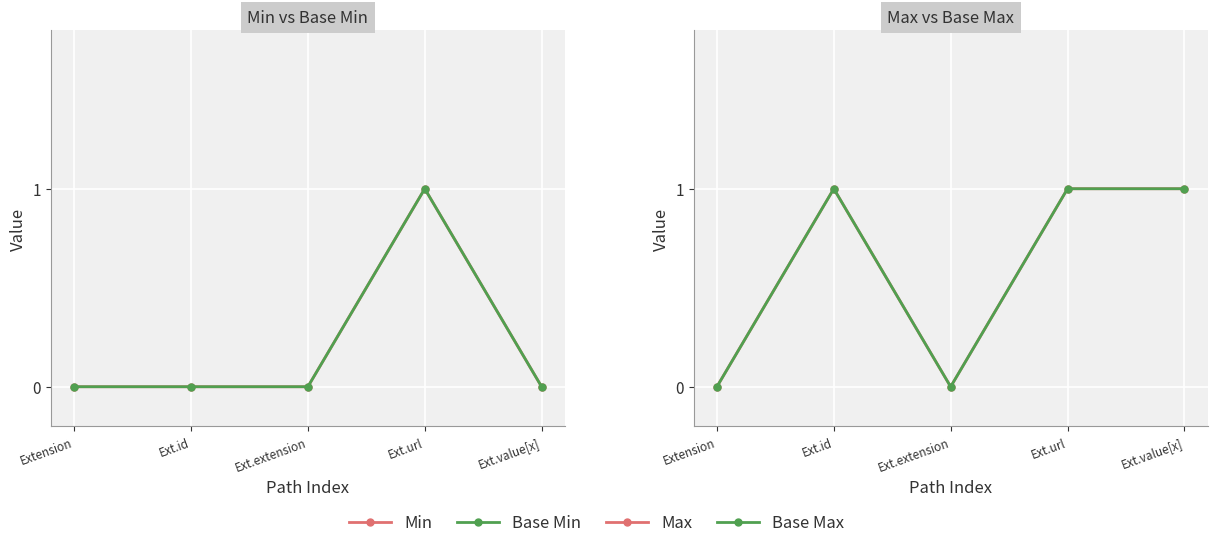

At which label is Min closest to 0?

Extension